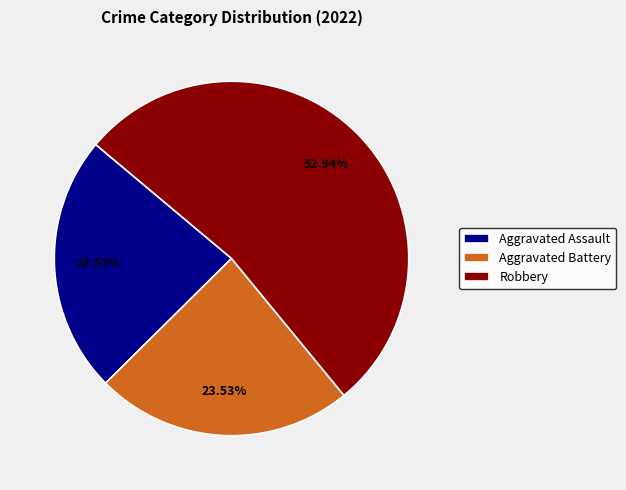

Approximately how many times larger is the value at Aggravated Assault compared to Robbery?

0.4